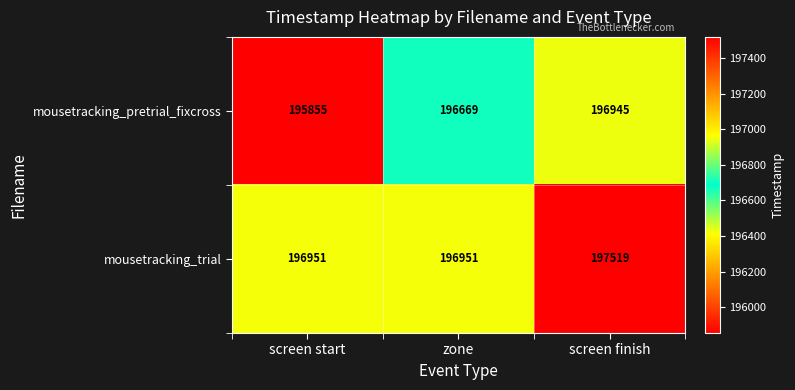

What is the total value across all series at screen start?

392806